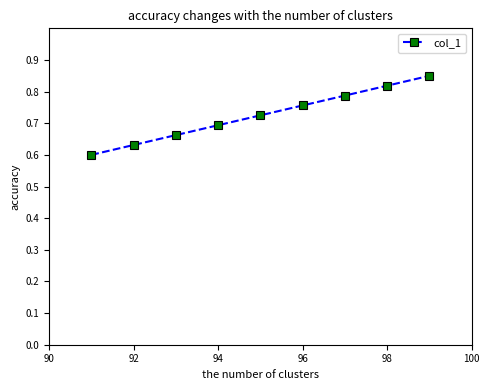

True or false: the data has more than 1 interior local peaks.

False